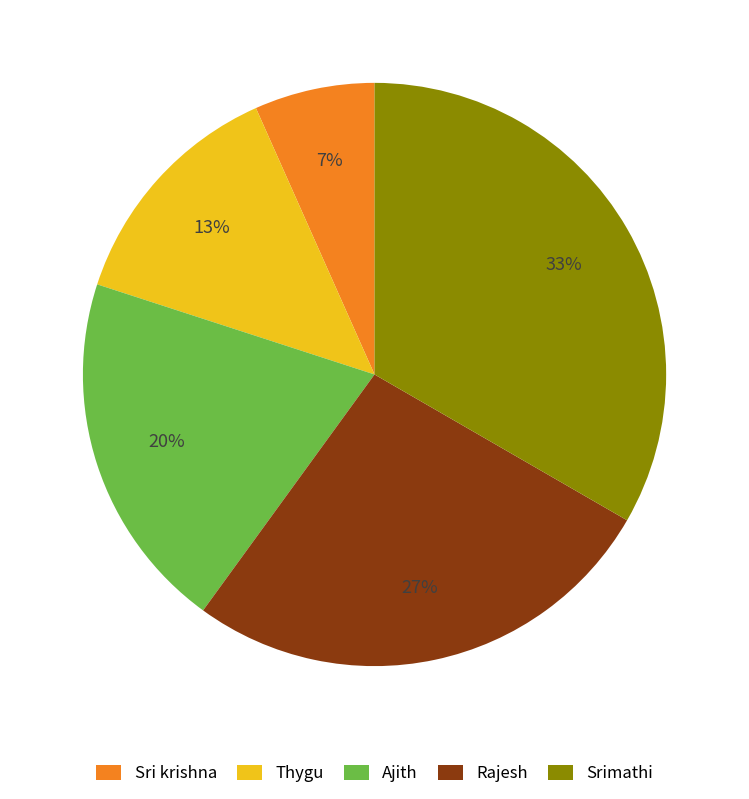

Which category has the smallest portion of the pie?

Sri krishna